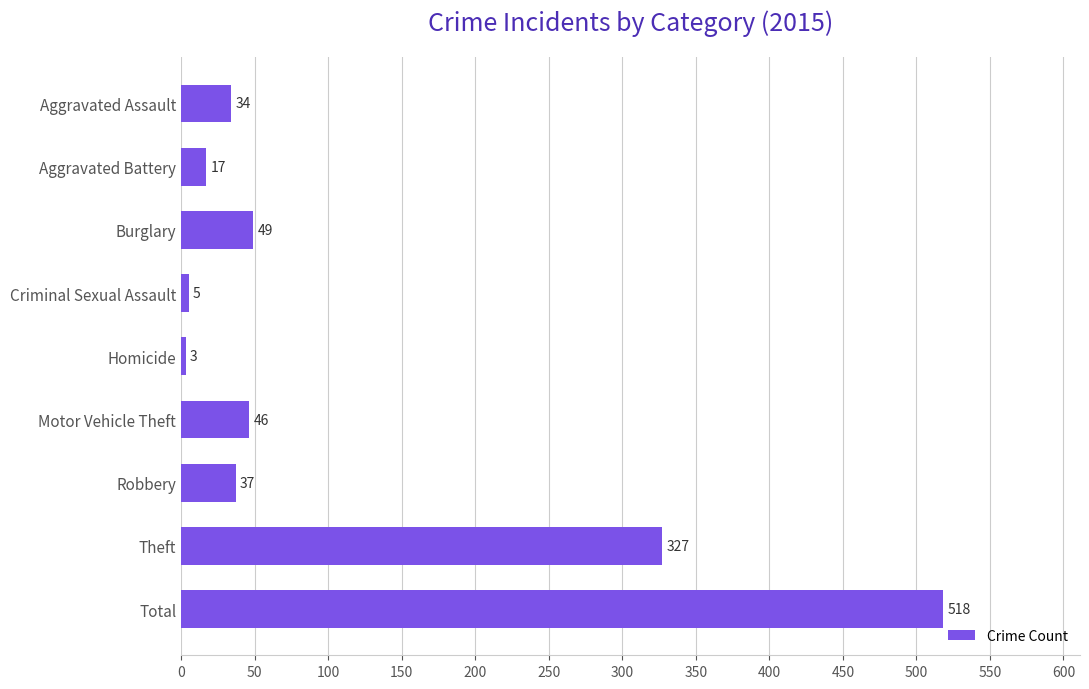

How many values are below 37?

4